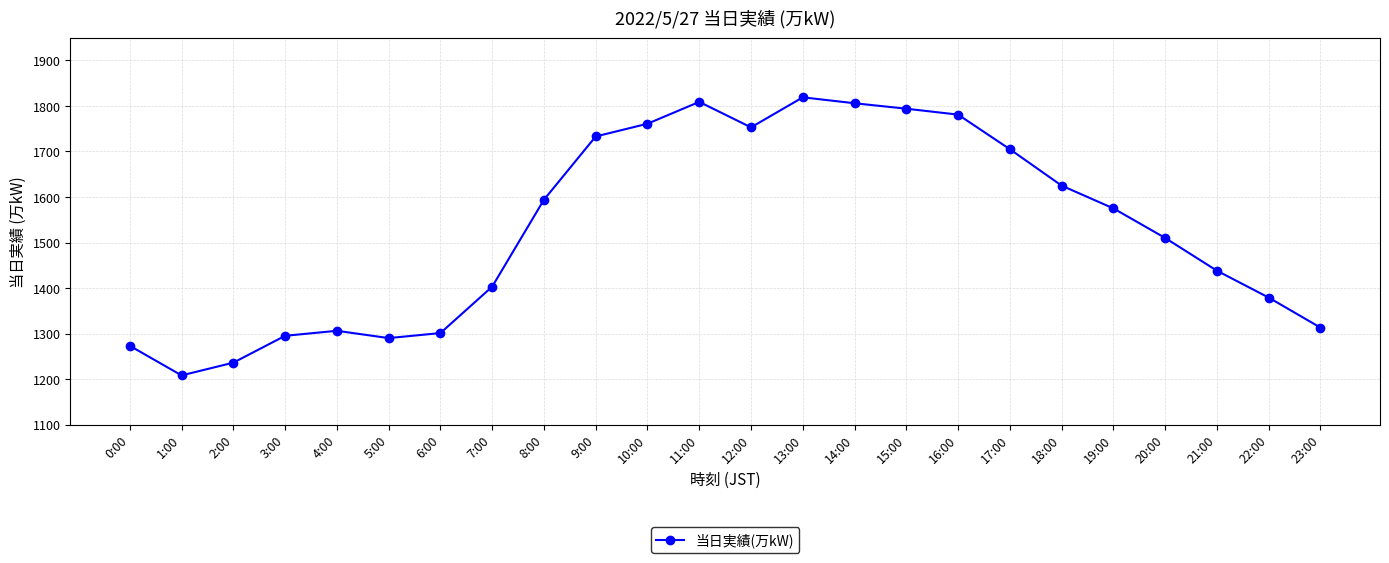

What is the value of the 10th point from the left?

1733